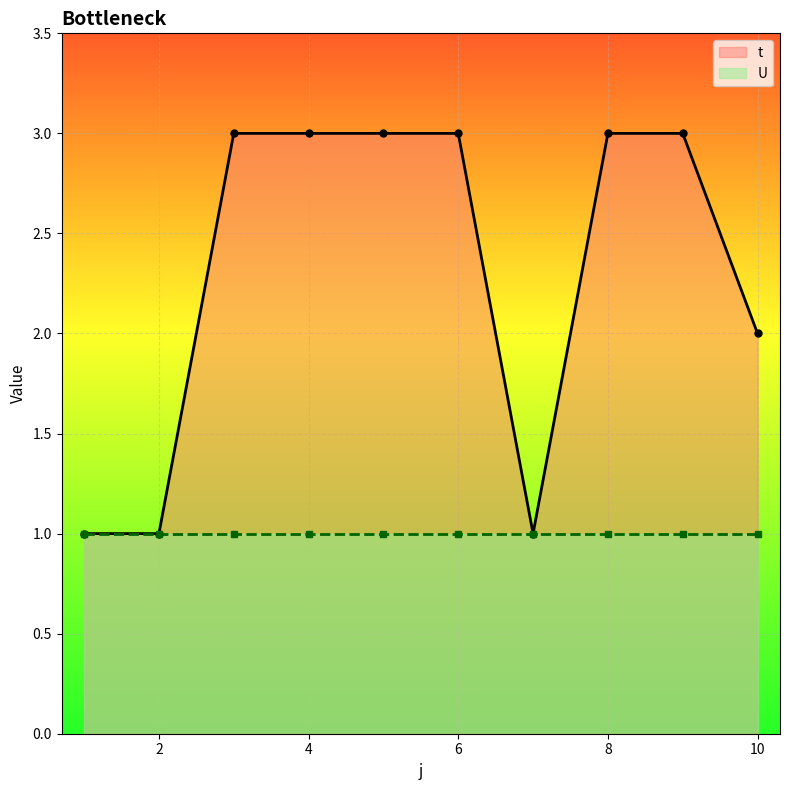

True or false: the data shows 3 at 5.

True